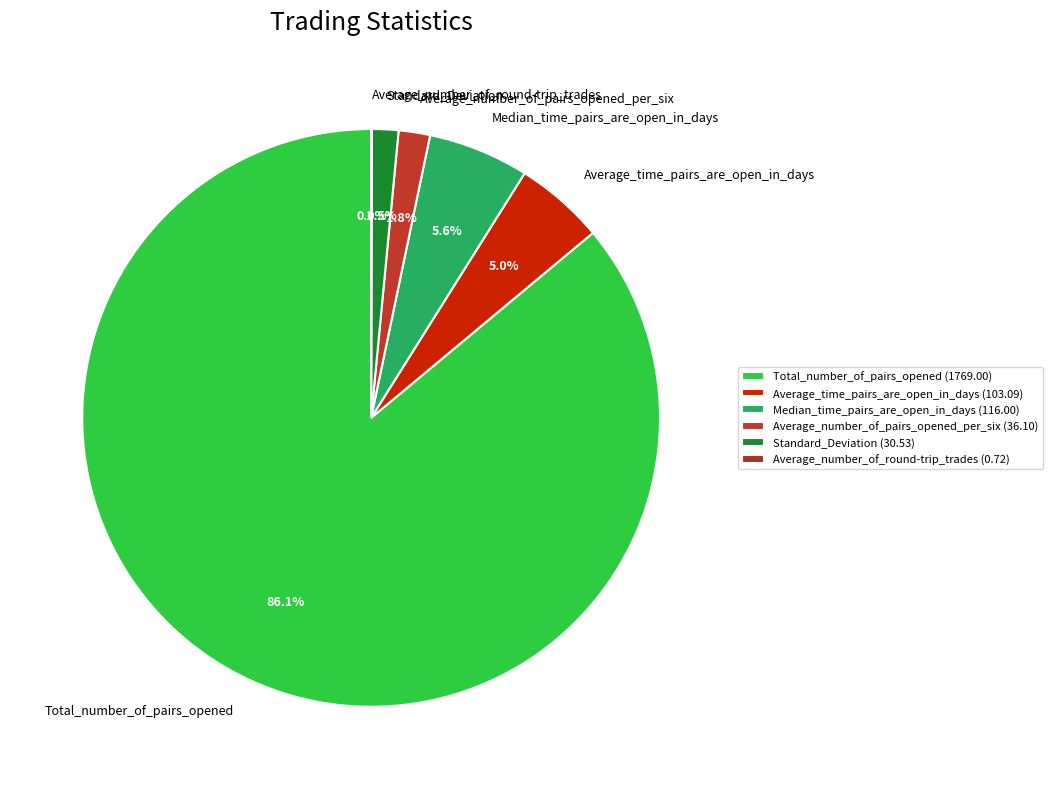

To the nearest percent, what is the average slice percentage?

17%